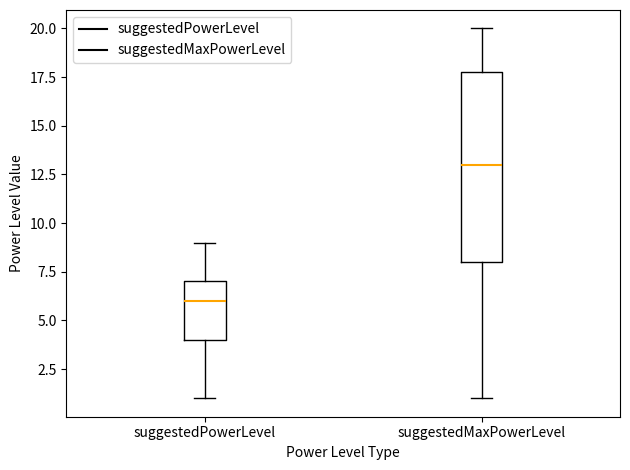

Which box has the lowest median line?

suggestedPowerLevel